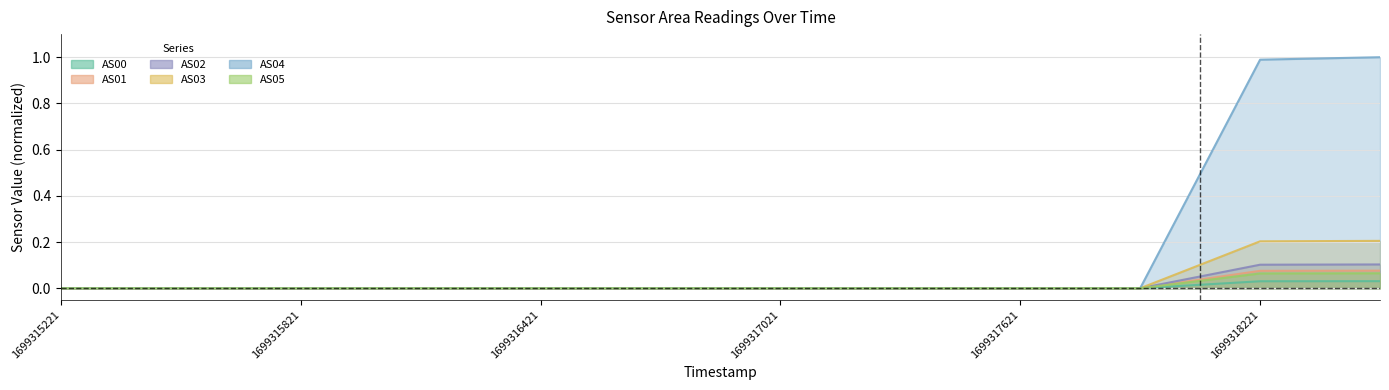

What is the average value of the AS04 series?

0.2